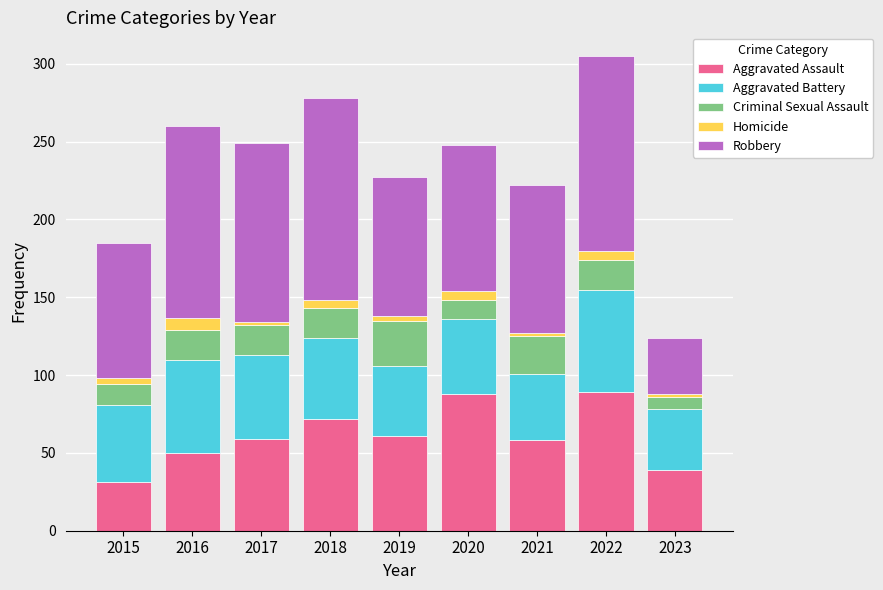

What is the difference between the maximum and second lowest values in the Aggravated Assault series?

50